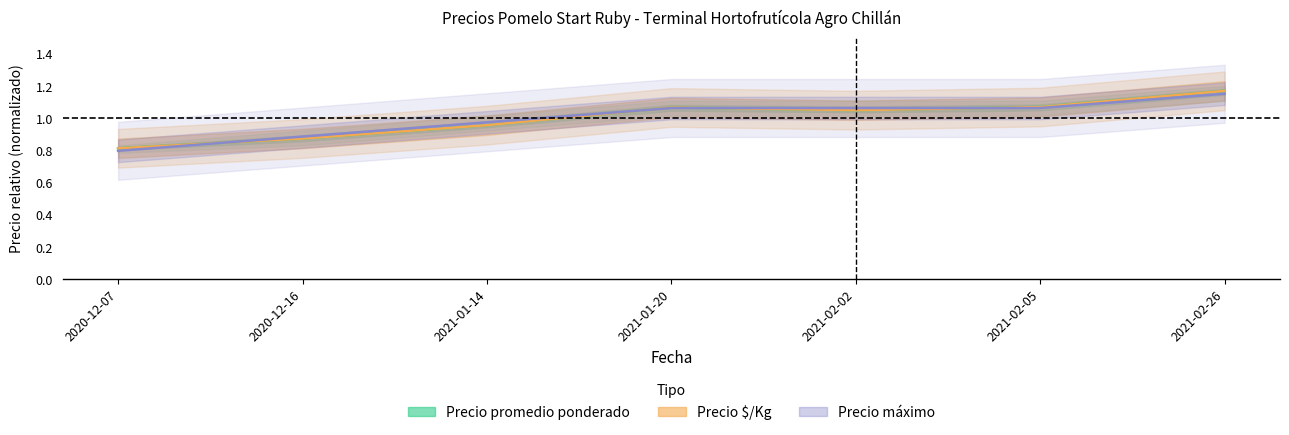

What is the label of the 1st point from the right?

2021-02-26